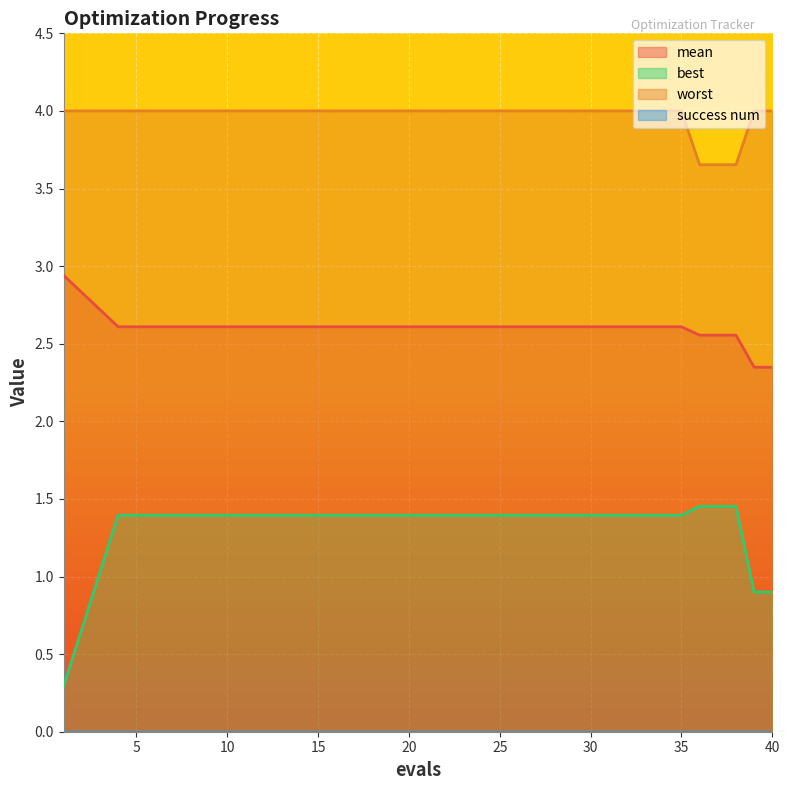

Read the worst value at 34.

4.0